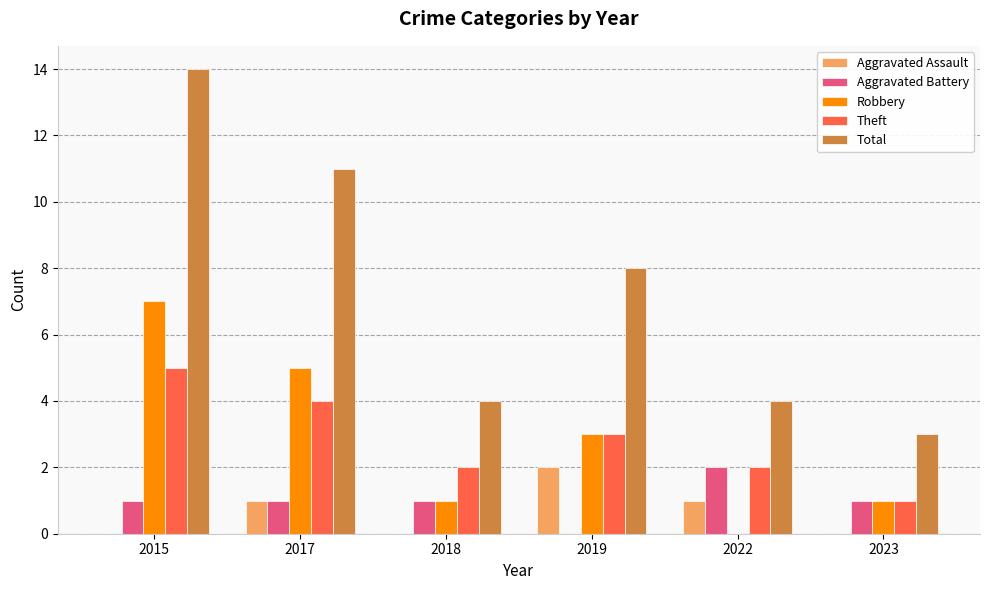

Between 2015 and 2019, which series saw the biggest shift?

Total